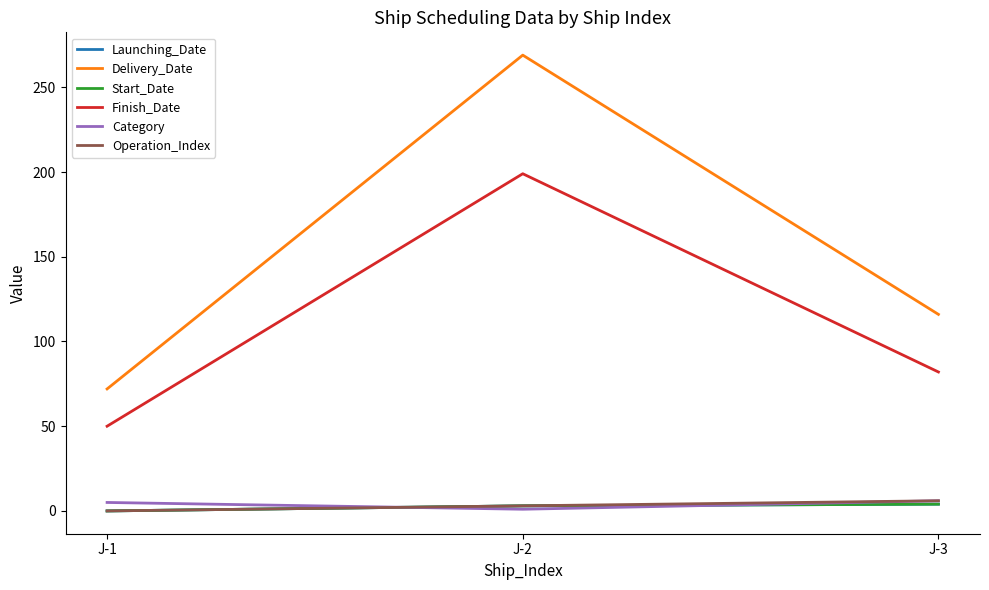

Does the chart have visible grid lines?

No